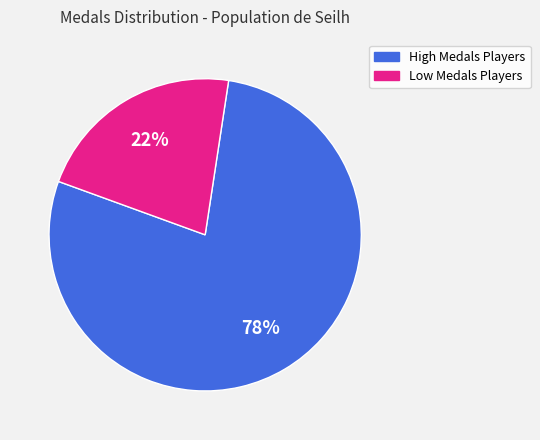

Is there any slice that represents more than half of the pie?

Yes